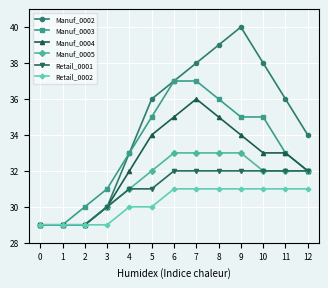

Reading right to left, list all the values displayed in this chart.

Manuf_0002: 12=34	11=36	10=38	9=40	8=39	7=38	6=37	5=36	4=33	3=30	2=29	1=29	0=29
Manuf_0003: 12=32	11=33	10=35	9=35	8=36	7=37	6=37	5=35	4=33	3=31	2=30	1=29	0=29
Manuf_0004: 12=32	11=33	10=33	9=34	8=35	7=36	6=35	5=34	4=32	3=30	2=29	1=29	0=29
Manuf_0005: 12=32	11=32	10=32	9=33	8=33	7=33	6=33	5=32	4=31	3=30	2=29	1=29	0=29
Retail_0001: 12=32	11=32	10=32	9=32	8=32	7=32	6=32	5=31	4=31	3=30	2=29	1=29	0=29
Retail_0002: 12=31	11=31	10=31	9=31	8=31	7=31	6=31	5=30	4=30	3=29	2=29	1=29	0=29